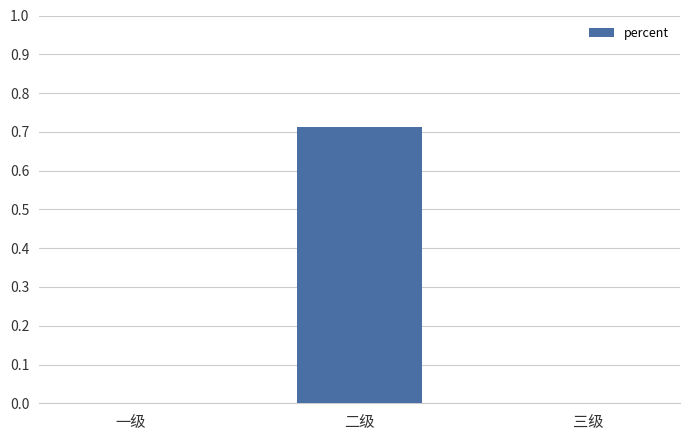

True or false: the data shows 0.0 at 三级.

True